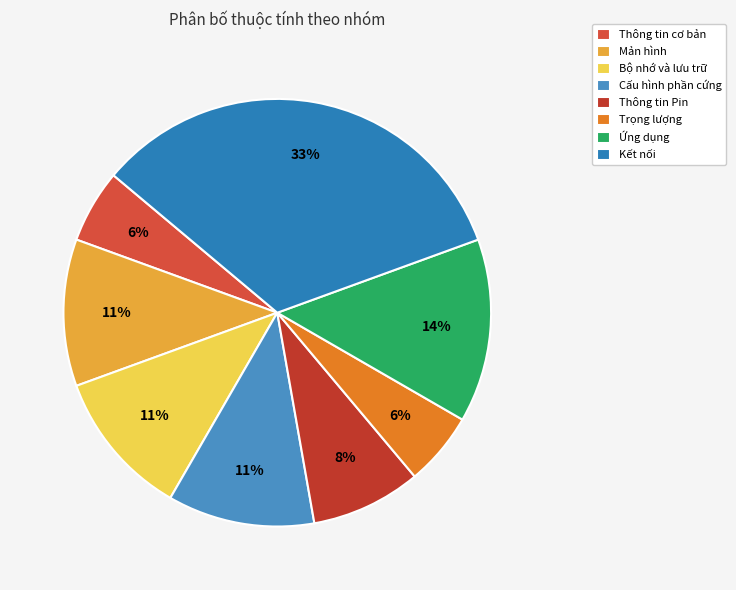

What is the largest slice in the pie chart?

Kết nối